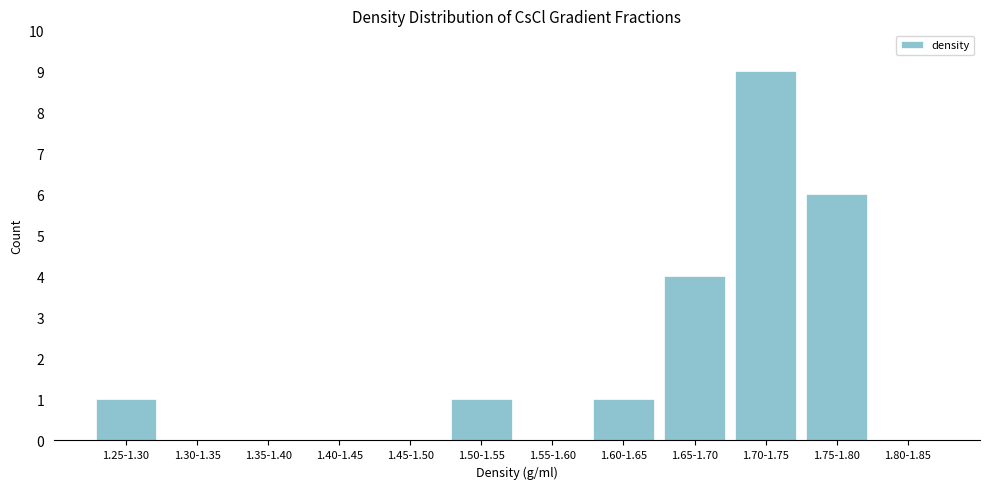

Reading right to left, what are all the values shown in this chart?

1.80-1.85=0	1.75-1.80=6	1.70-1.75=9	1.65-1.70=4	1.60-1.65=1	1.55-1.60=0	1.50-1.55=1	1.45-1.50=0	1.40-1.45=0	1.35-1.40=0	1.30-1.35=0	1.25-1.30=1